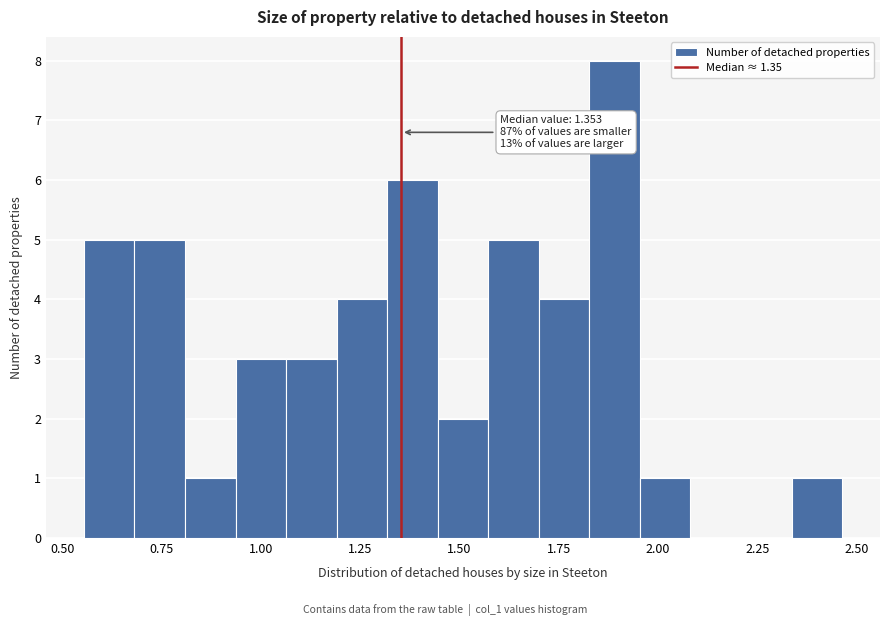

Read against the x-axis, roughly where is the centre of the tallest bar?

1.90